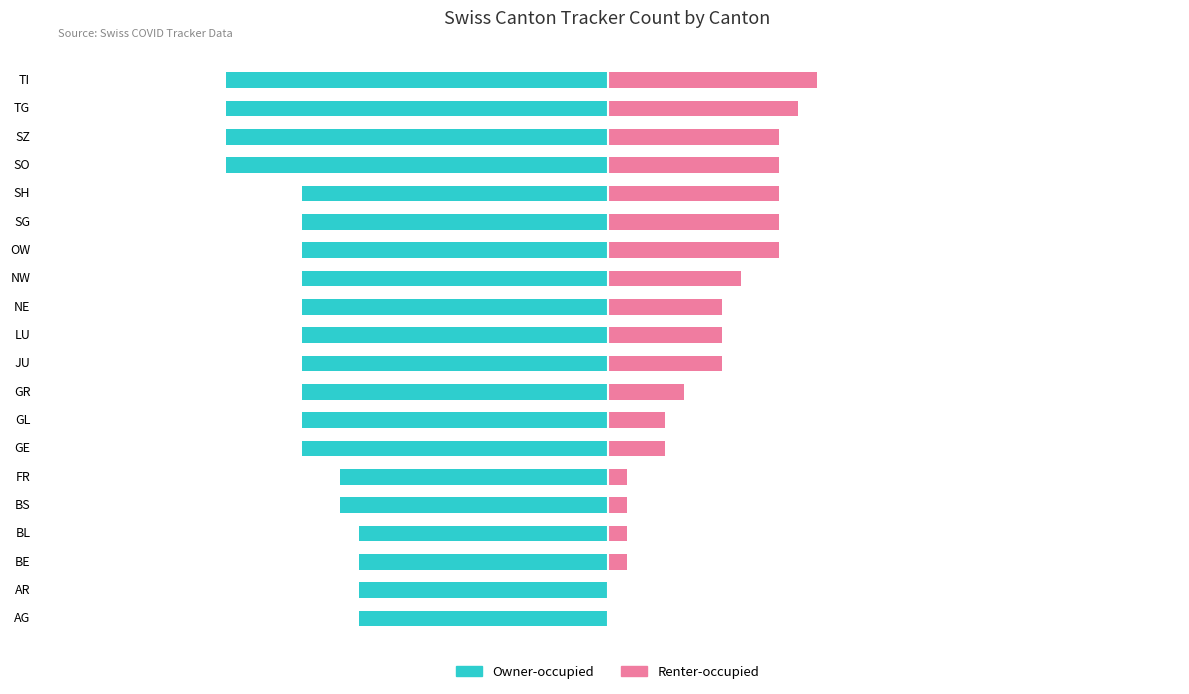

What is the difference between the maximum and minimum values in the Renter-occupied series?

11